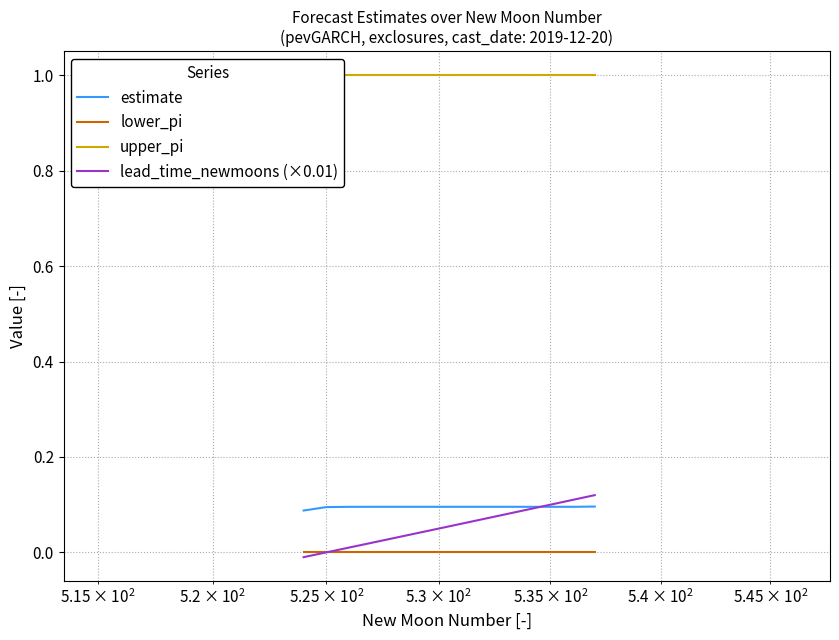

How many lines are shown in the chart?

4